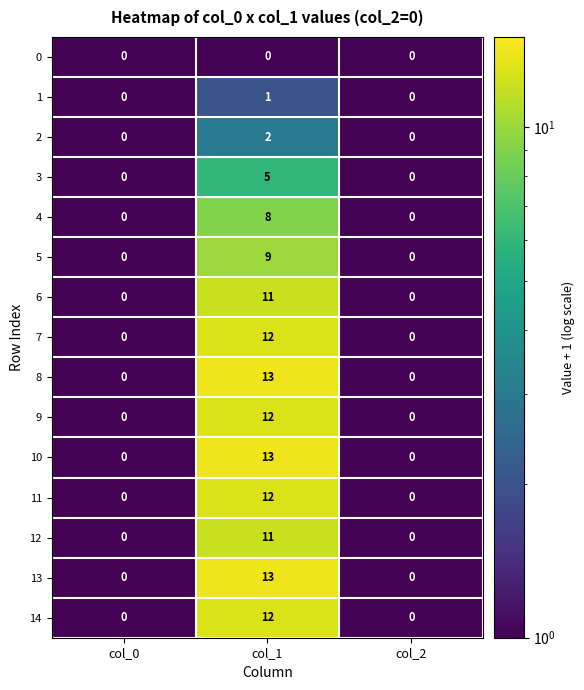

How many 13 values are between 0 and 13?

3